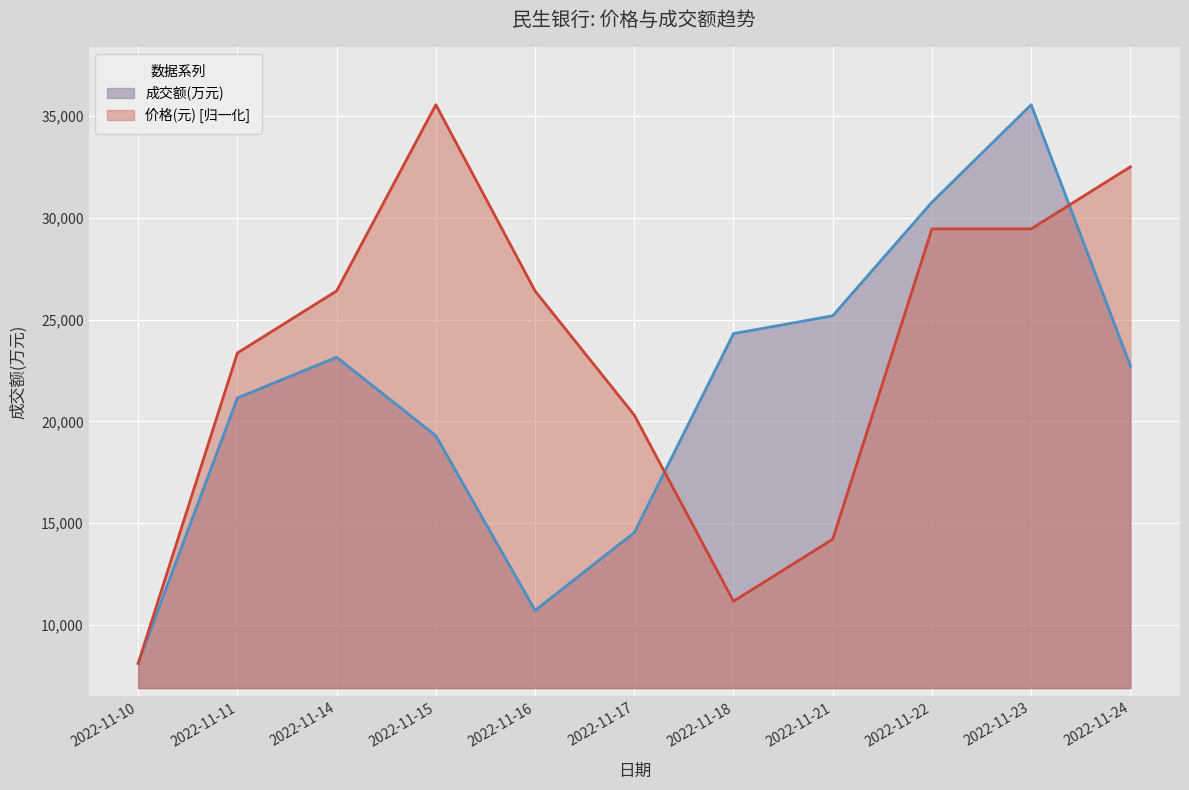

At 2022-11-24, list the series in order from largest to smallest.

价格(元) [归一化], 成交额(万元)